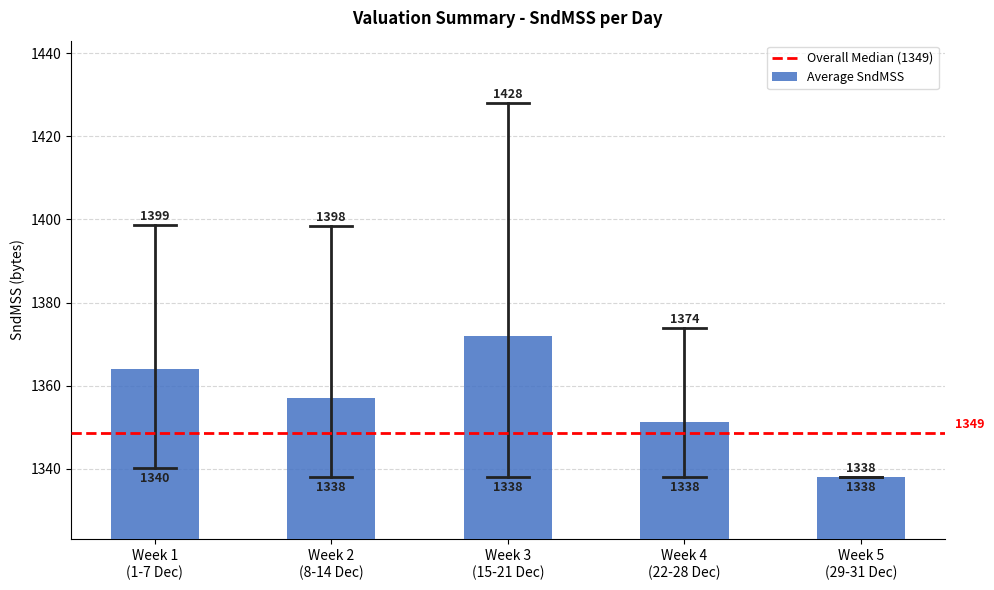

What is the value of the 5th bar from the left?

1338.0